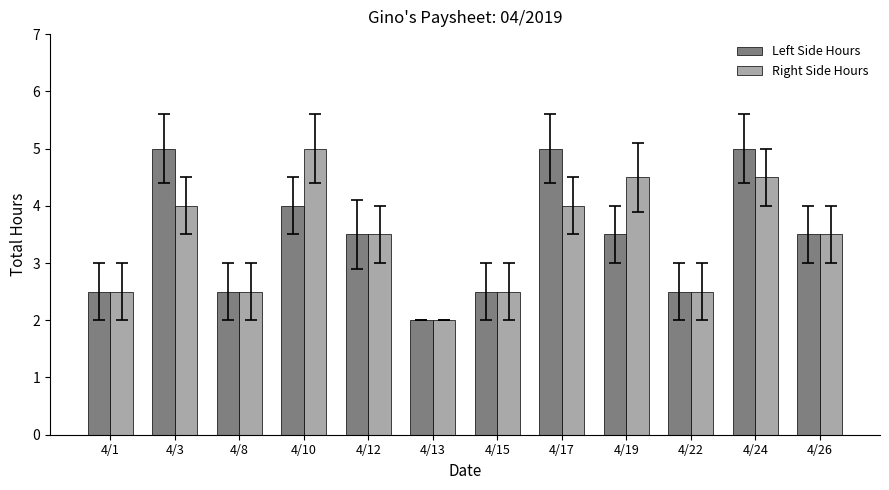

What is the difference between the maximum and minimum values in the Left Side Hours series?

3.0